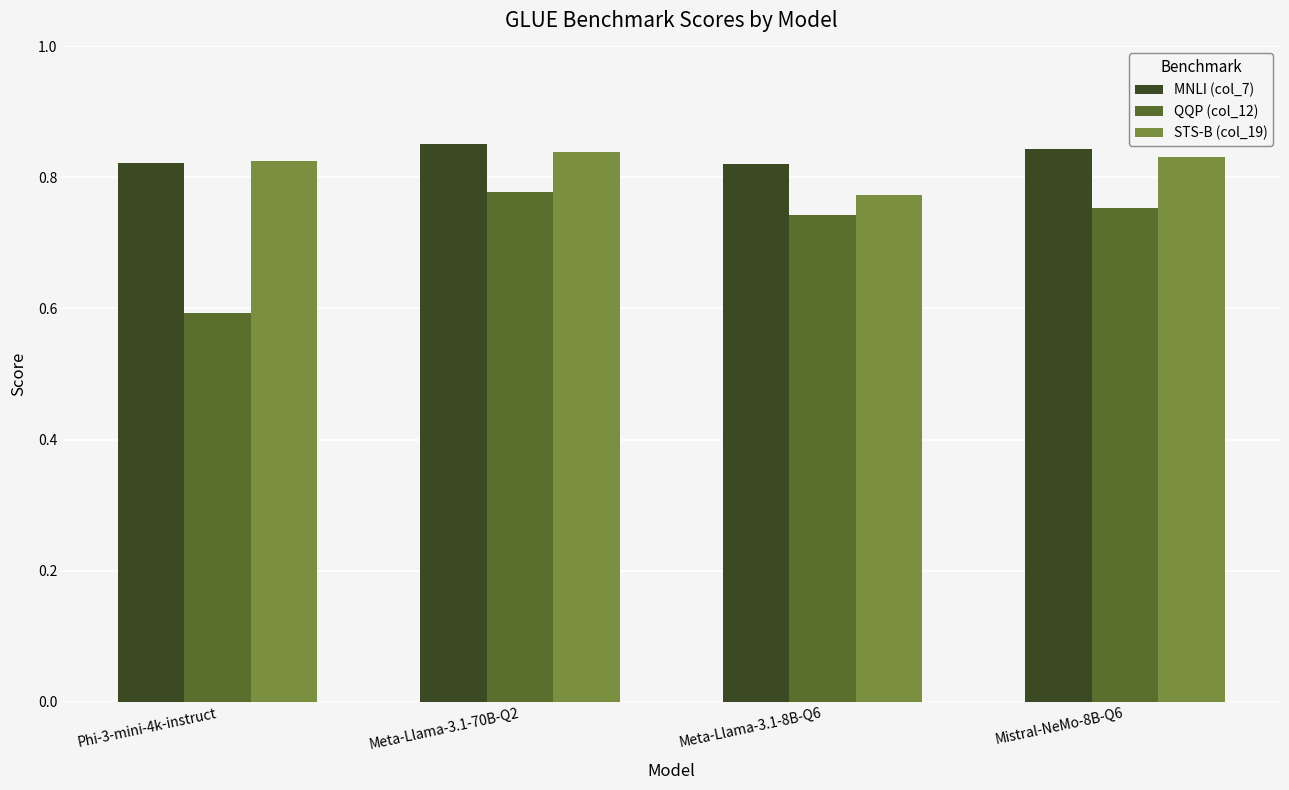

Which series has the largest range (max minus min)?

QQP (col_12)